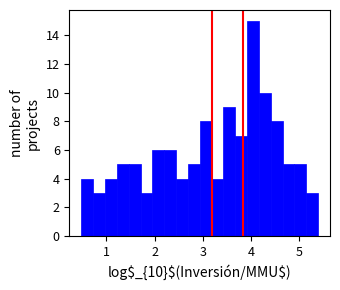

Read against the x-axis, roughly where is the centre of the tallest bar?

4.0